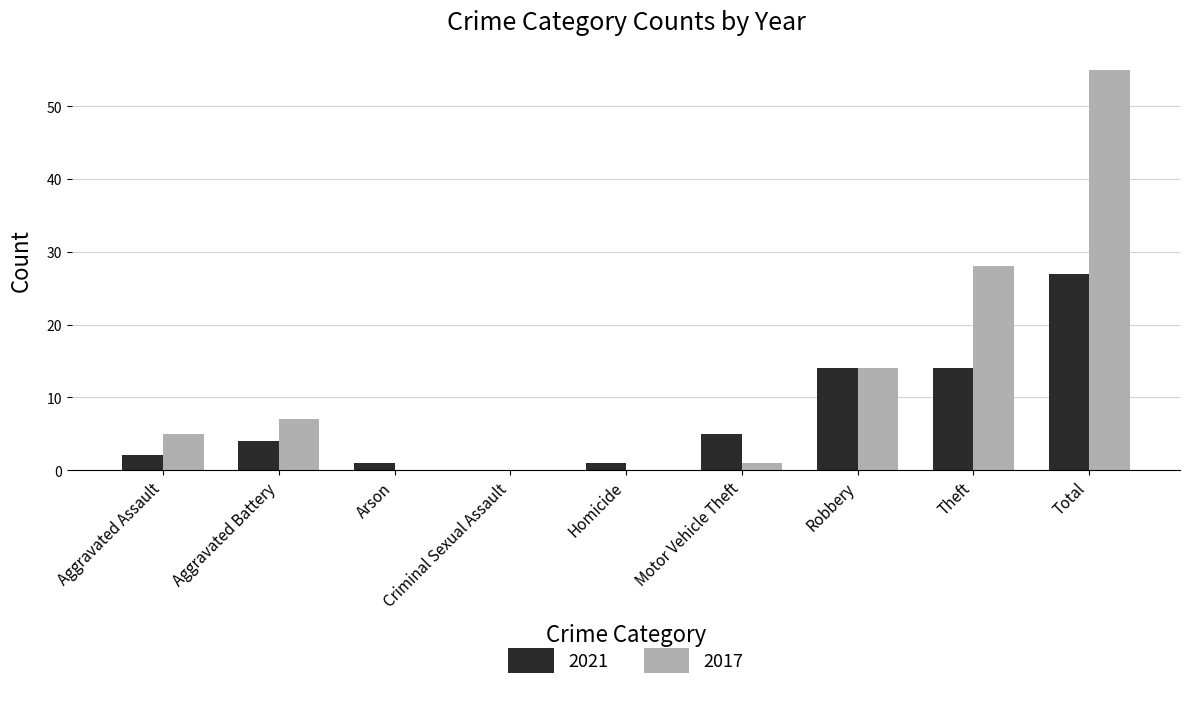

How many values in 2021 are above zero?

8